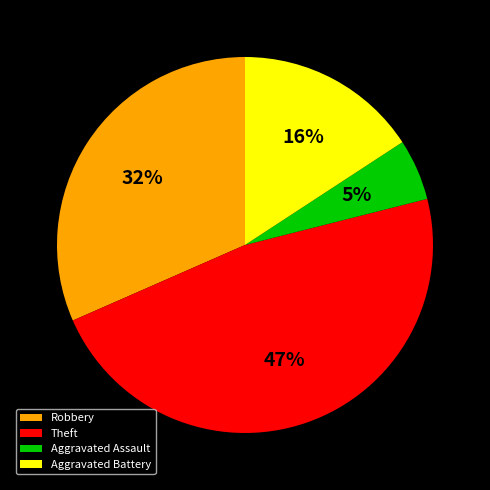

Rank the categories by value from lowest to highest.

Aggravated Assault, Aggravated Battery, Robbery, Theft